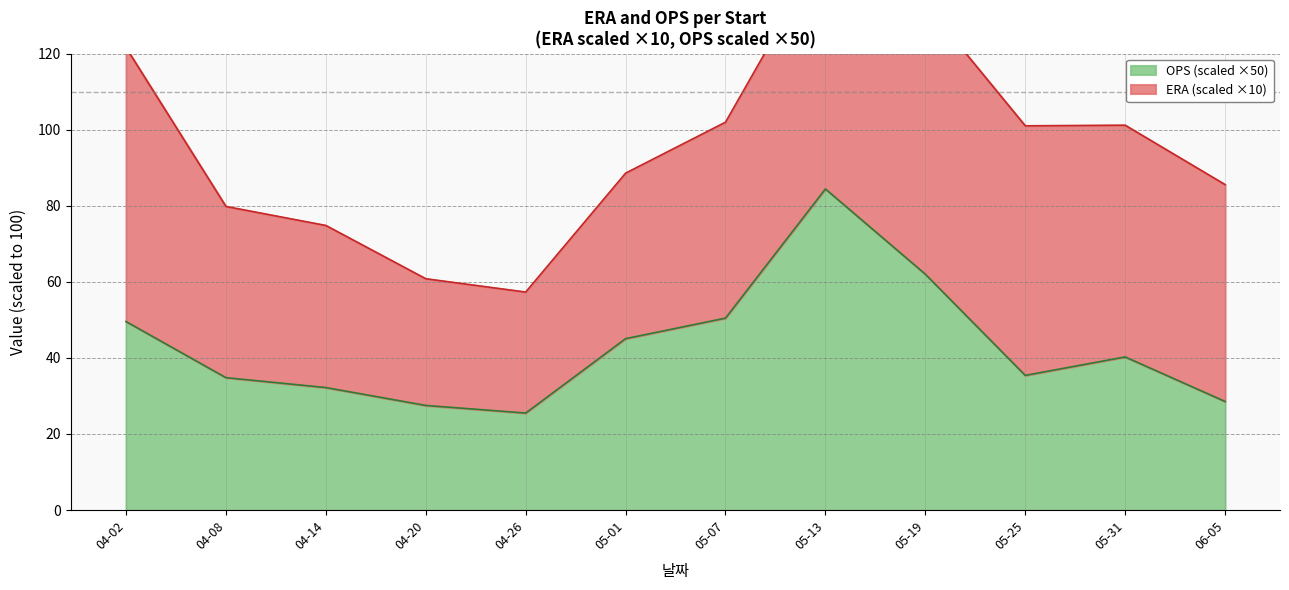

Approximately how many times larger is the value at 04-20 compared to 05-07?

0.5